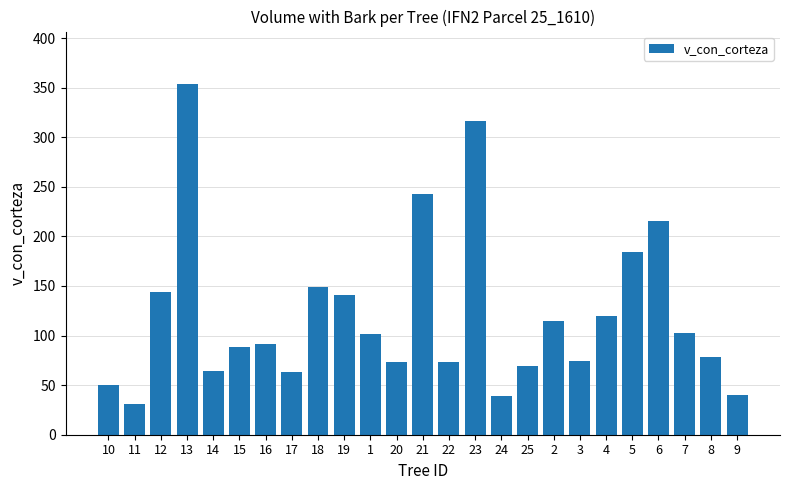

What value does the data have at 3?

74.8